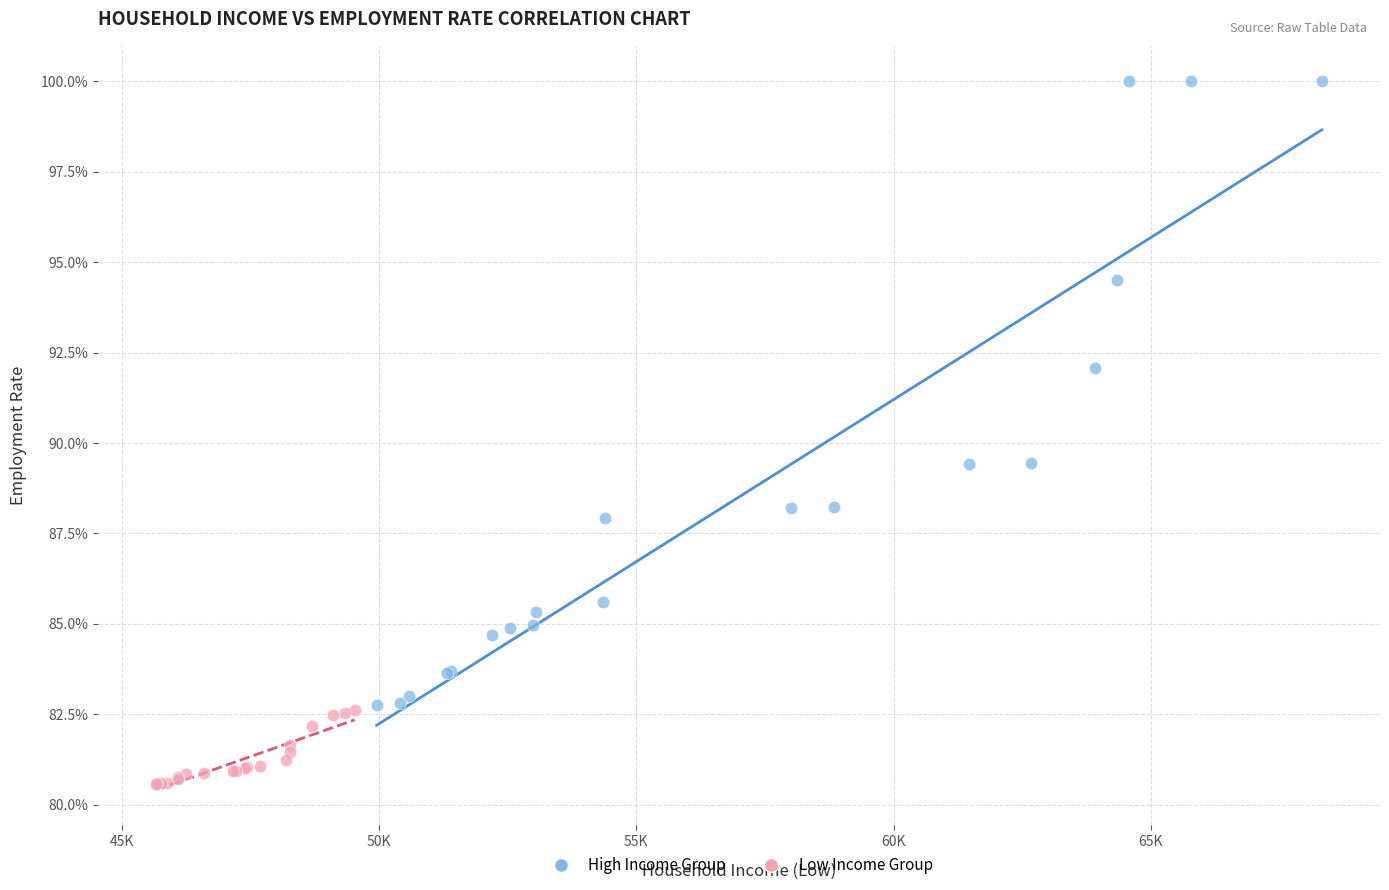

What are all the series names shown in the legend?

High Income Group, Low Income Group